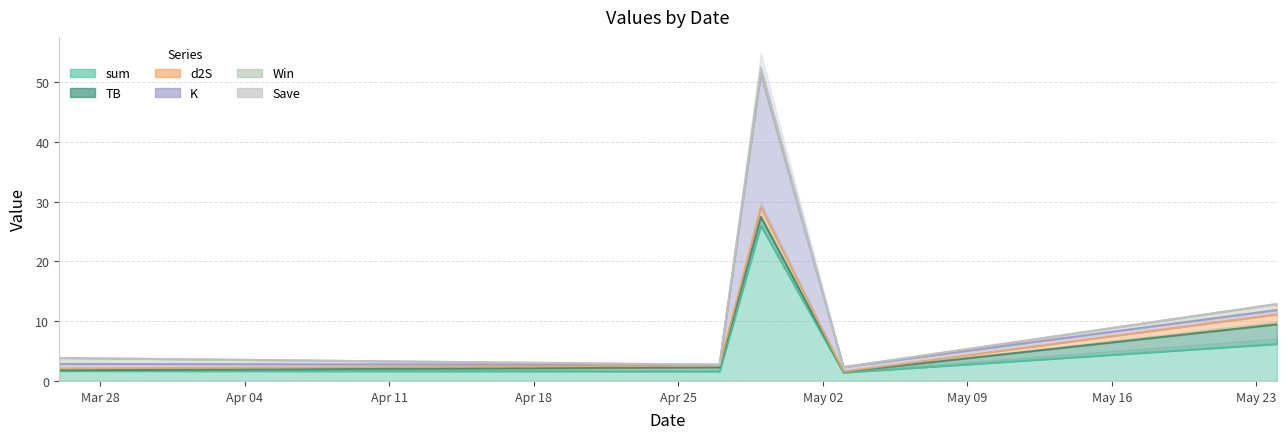

What position from the left is 2022-04-29?

3